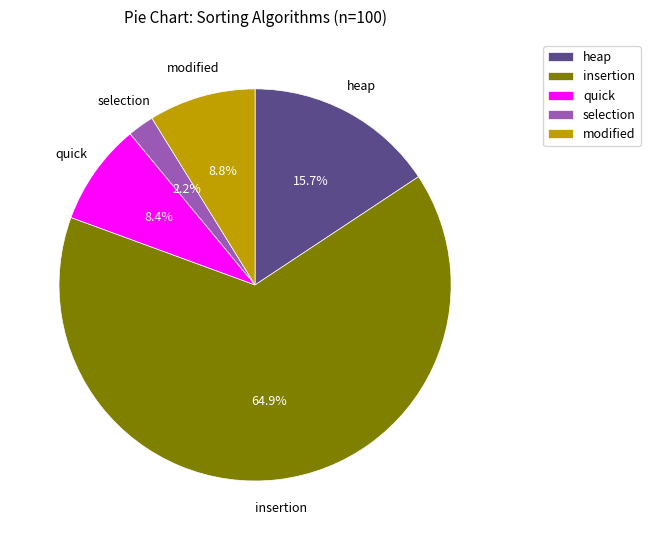

Which slice is the largest?

insertion